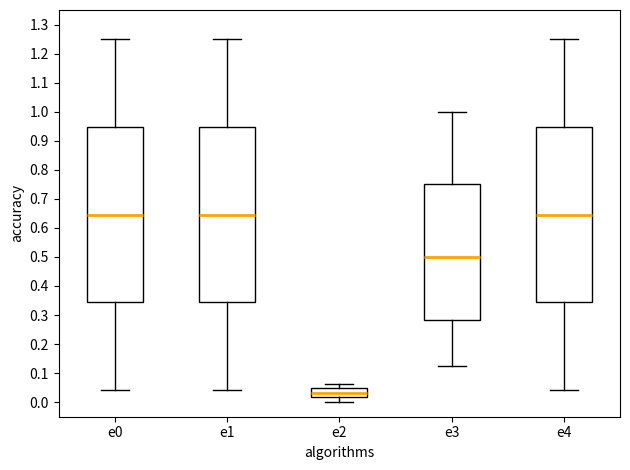

Reading left to right, transcribe this box plot: for each box, give where its median line is, the range the box spans, and where its two whiskers end, as read against the y-axis. The values are not printed on the chart, so give them approximately, as read against the axis.

e0: median 0.65, box 0.34 to 0.95, whiskers 0.04 to 1.25
e1: median 0.65, box 0.34 to 0.95, whiskers 0.04 to 1.25
e2: median 0.03, box 0.02 to 0.05, whiskers 0.00 to 0.06
e3: median 0.50, box 0.28 to 0.75, whiskers 0.13 to 1.00
e4: median 0.65, box 0.34 to 0.95, whiskers 0.04 to 1.25